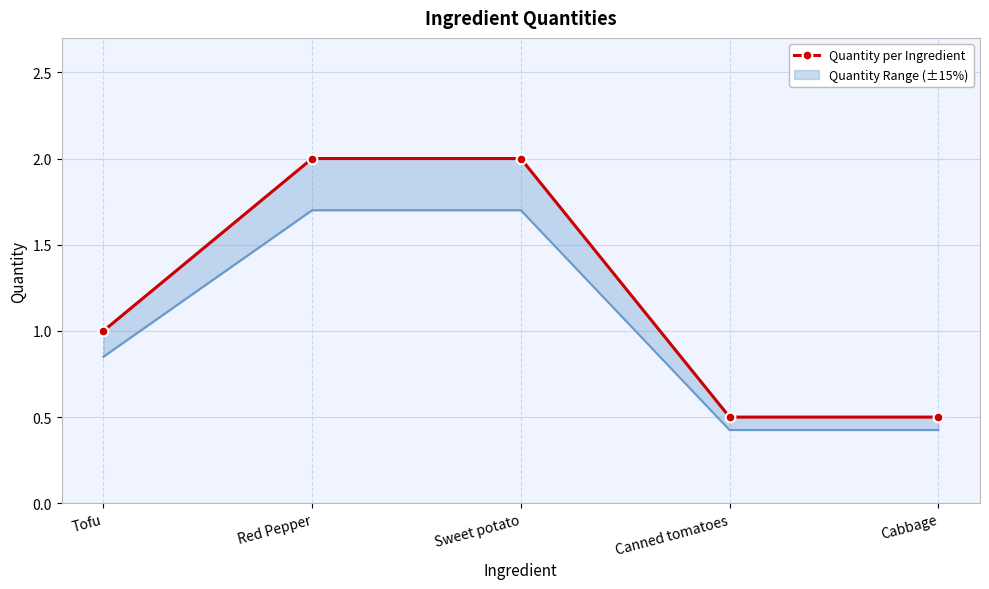

The value at Tofu is 1.0. True or false?

True